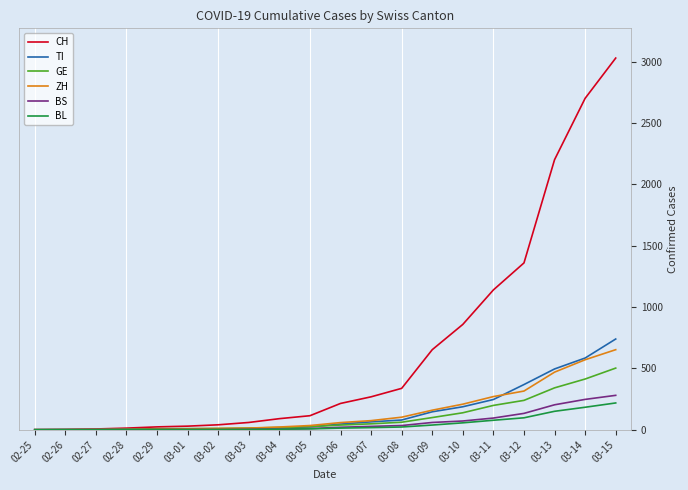

Is the value of BS at 03-12 greater than the value of GE at 02-25?

Yes